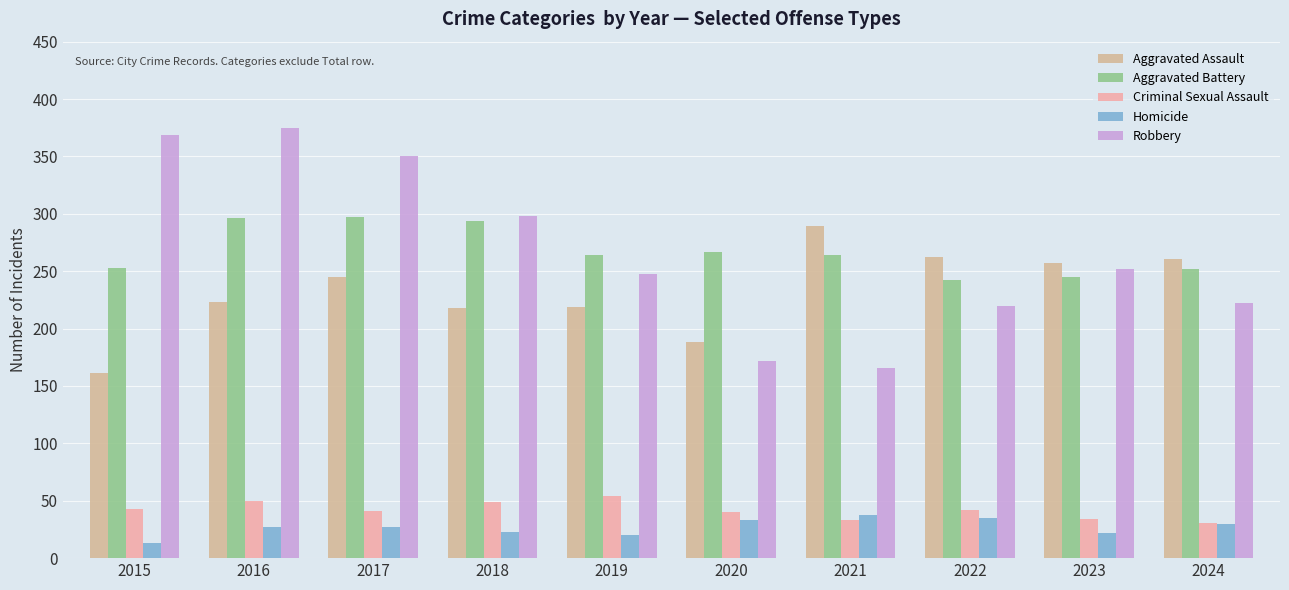

Are the bars horizontal?

No